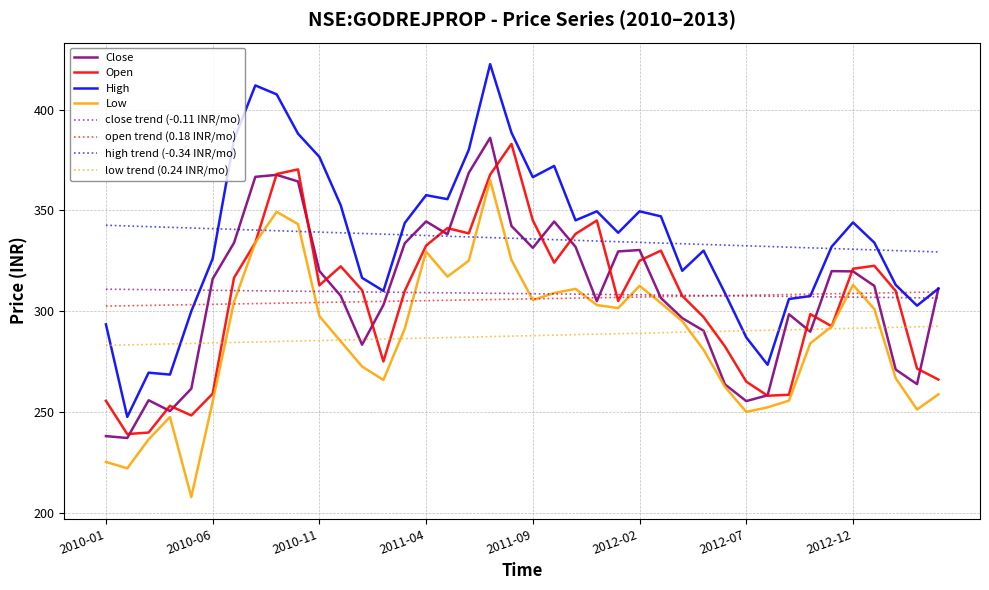

Which series has the widest spread of values?

High